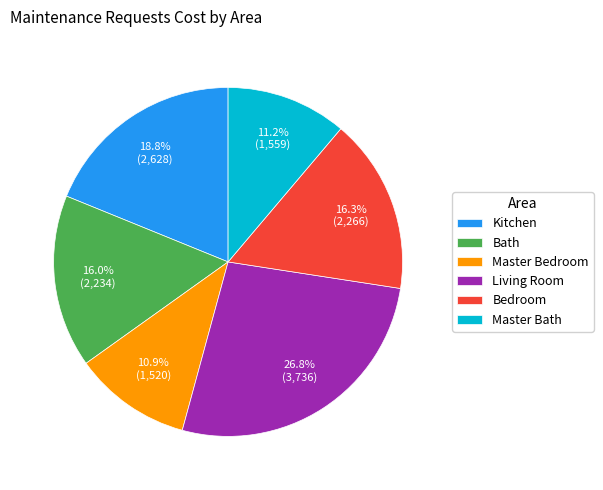

To the nearest percent, what is the difference between the Master Bedroom and Bath slice percentages?

5%